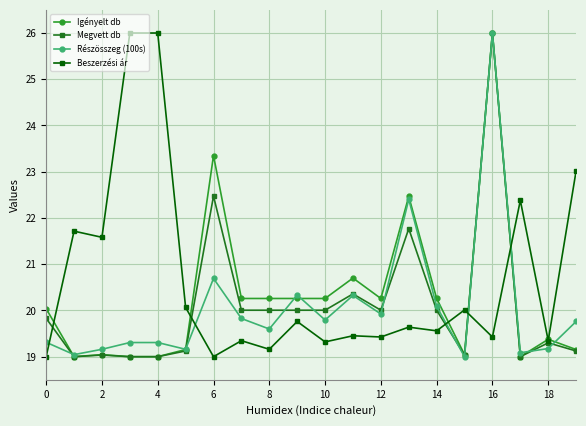

At how many categories does at least one series exceed 21?

9